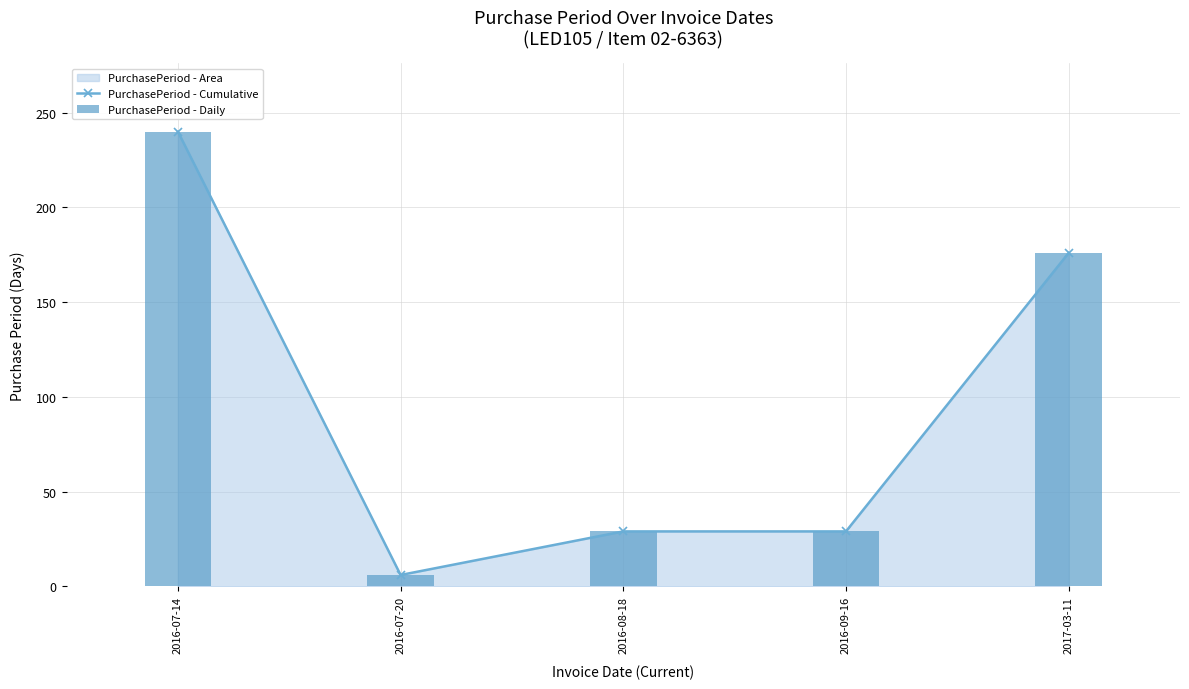

Is the value of PurchasePeriod - Daily at 2016-07-14 greater than the value of PurchasePeriod - Cumulative at 2016-07-20?

Yes